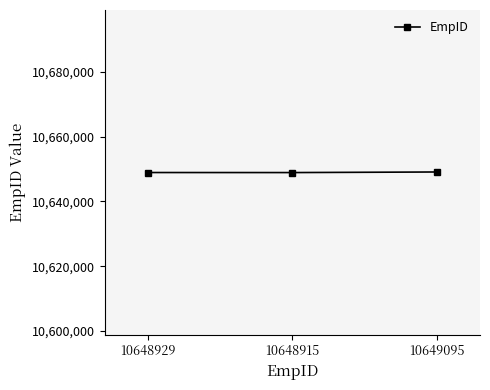

What is the average value?

10648980